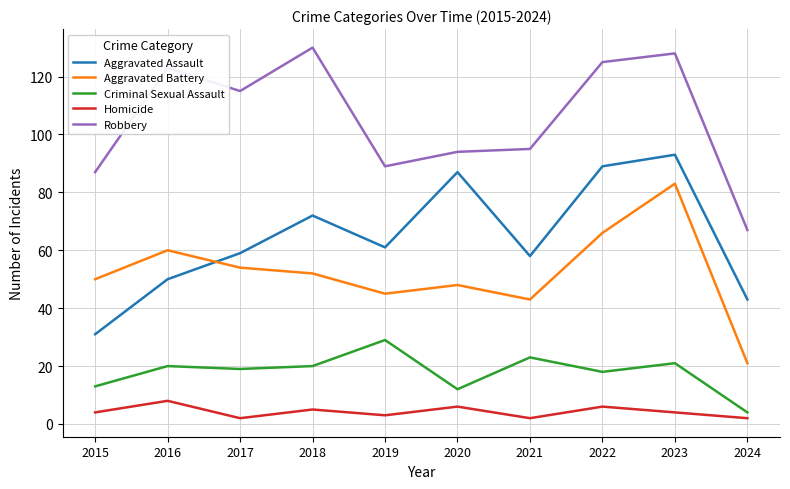

What is the difference between the highest and lowest values at 2018?

125